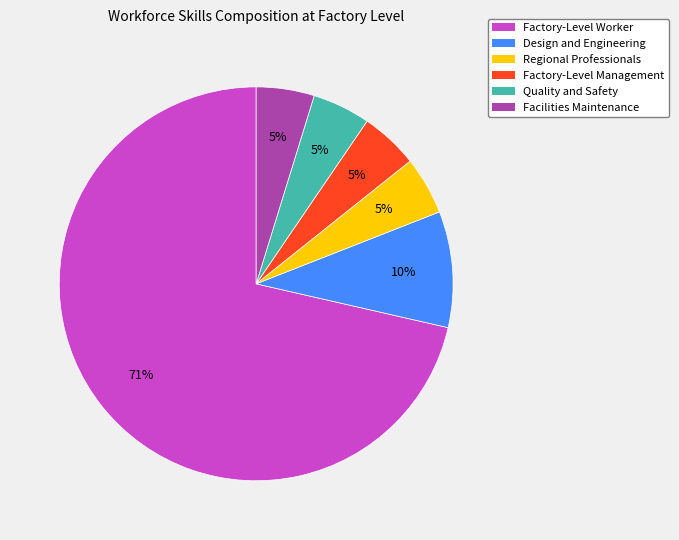

Count the number of slices in the pie.

6